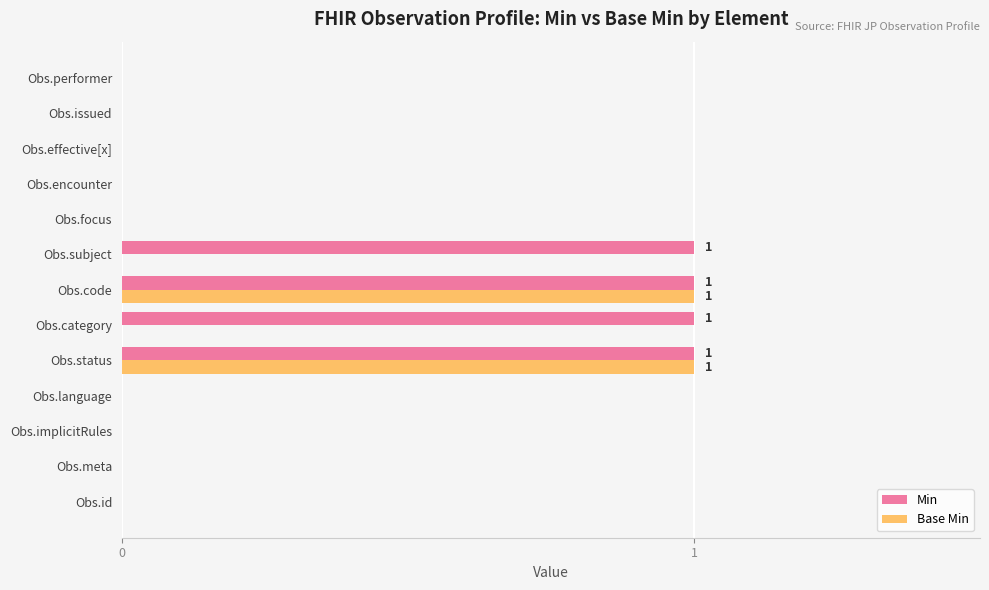

The Base Min series shows 0 at Obs.subject. True or false?

True